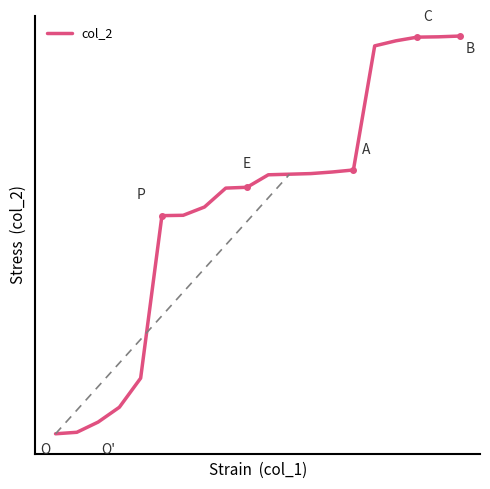

Is this an area chart (filled region under the line)?

No